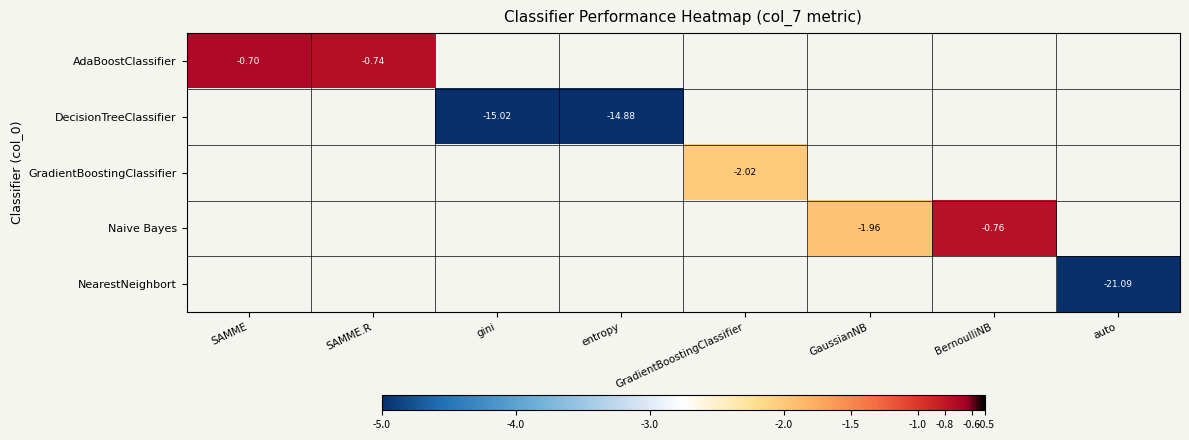

At SAMME, list the series in order from largest to smallest.

AdaBoostClassifier, DecisionTreeClassifier, GradientBoostingClassifier, Naive Bayes, NearestNeighbort